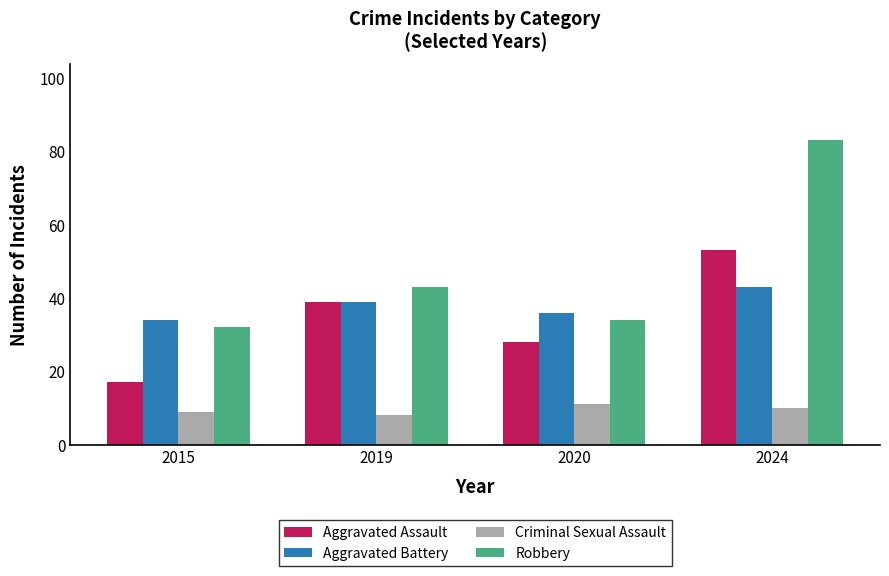

Does the chart contain stacked bars?

No